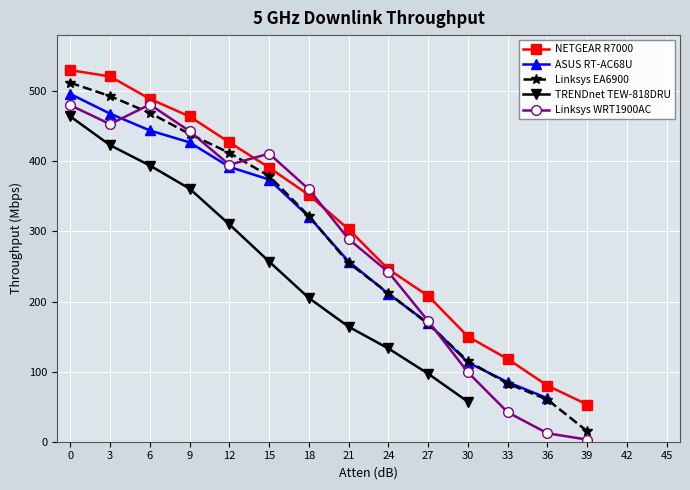

What is the lowest value of the TRENDnet TEW-818DRU series?

57.0